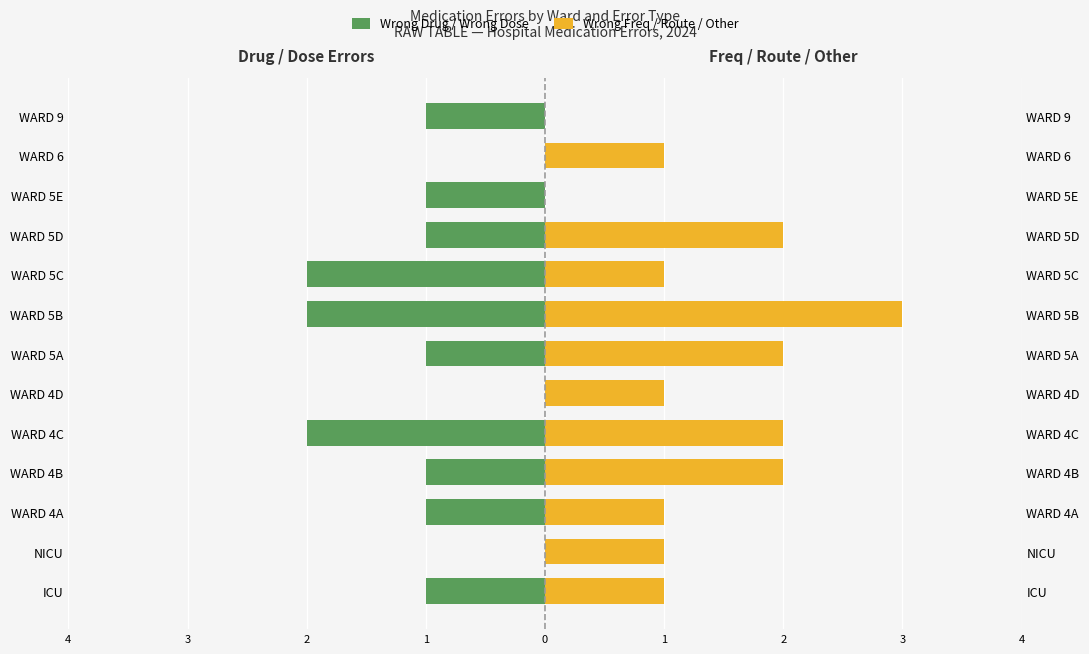

Which series changed the most between NICU and WARD 5A?

Wrong Drug / Wrong Dose